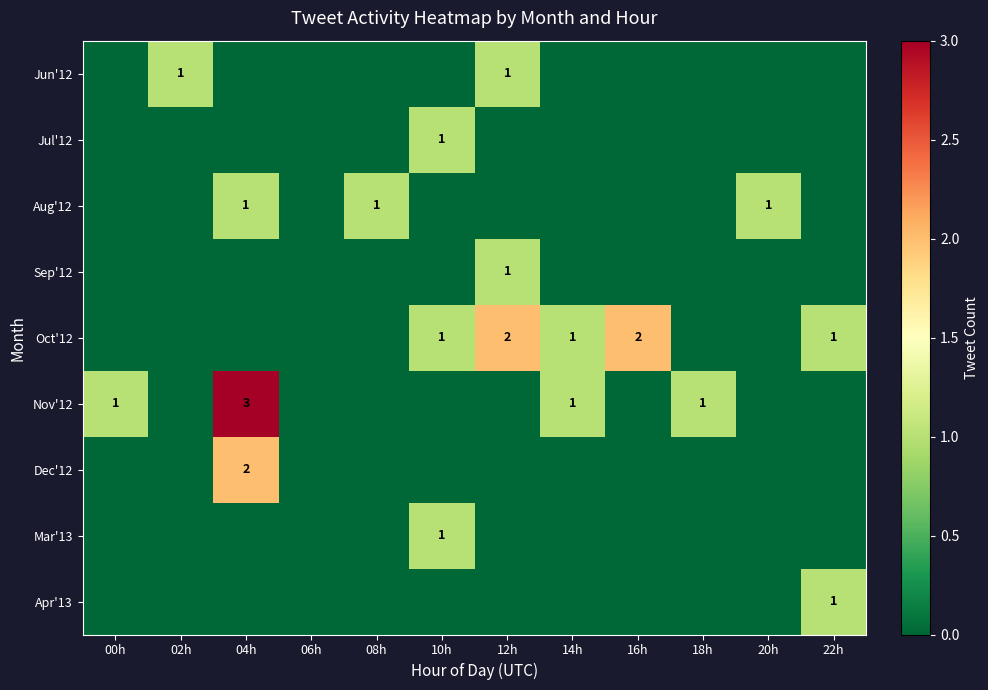

The Aug'12 series shows 1 at 08h. True or false?

True